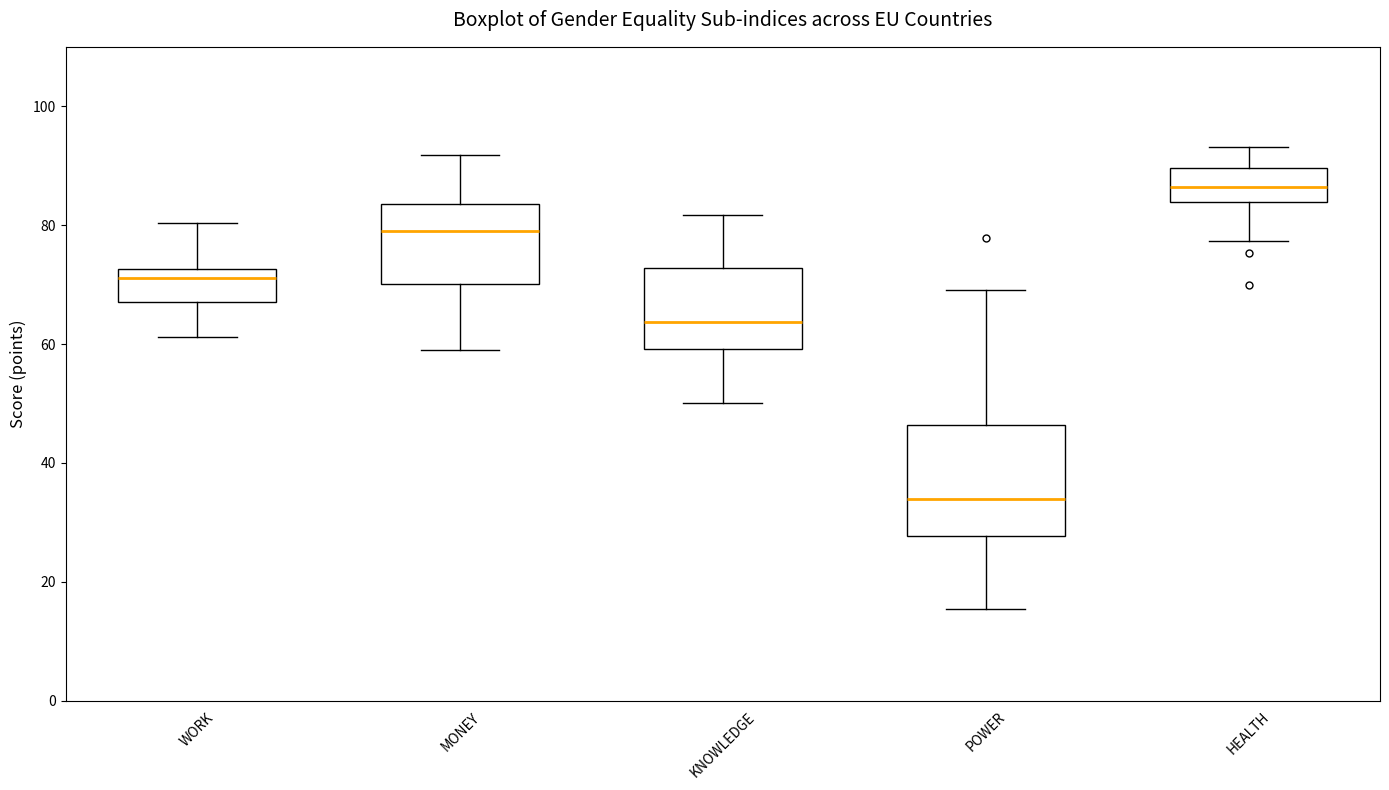

Reading left to right, transcribe this box plot: for each box, give where its median line is, the range the box spans, and where its two whiskers end, as read against the y-axis. The values are not printed on the chart, so give them approximately, as read against the axis.

WORK: median 72 (just below the box's upper edge), box 68 to 72, whiskers 62 to 80
MONEY: median 80, box 70 to 84, whiskers 58 to 92
KNOWLEDGE: median 64, box 60 to 72, whiskers 50 to 82
POWER: median 34, box 28 to 46, whiskers 16 to 70
HEALTH: median 86, box 84 to 90, whiskers 78 to 94